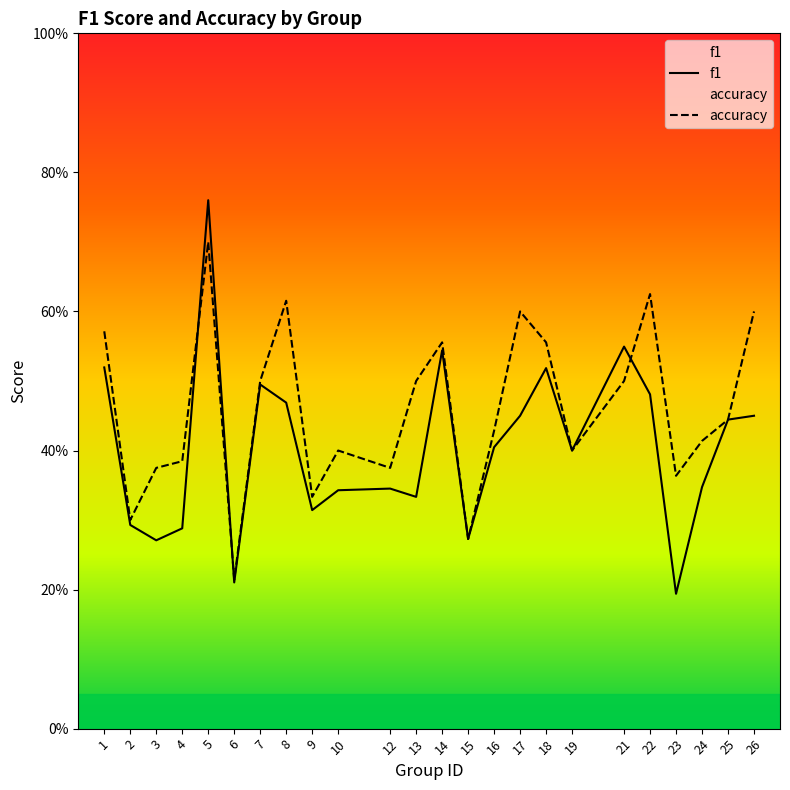

At which category does f1 reach its first local valley?

3